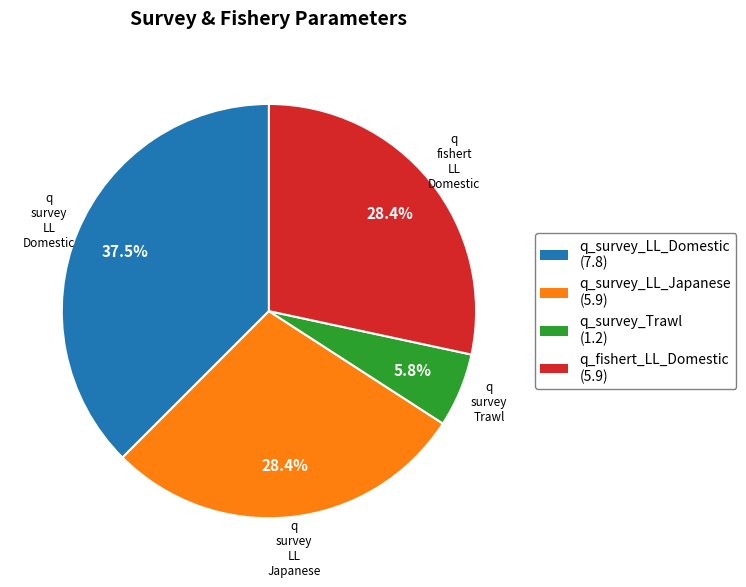

To the nearest percent, what is the average slice percentage?

25%